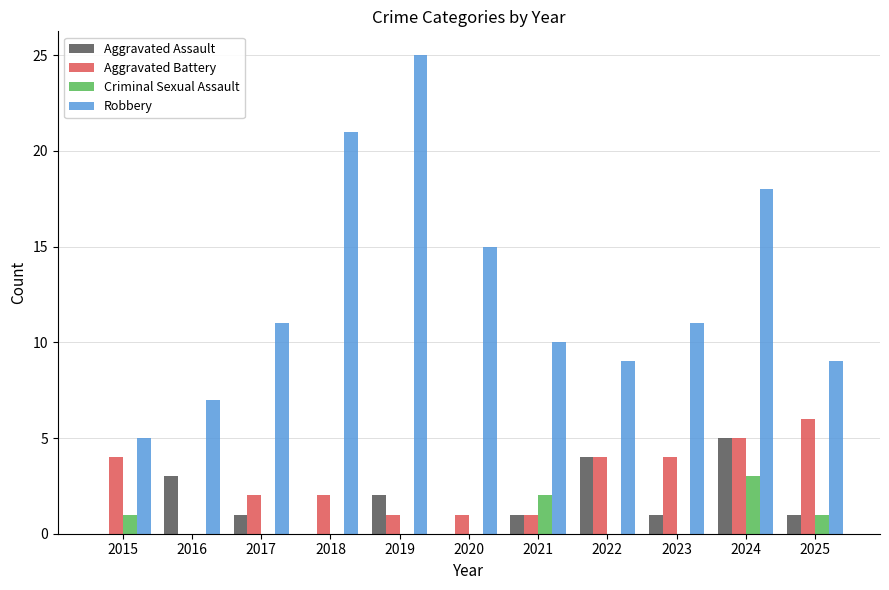

How many groups of bars are there?

11